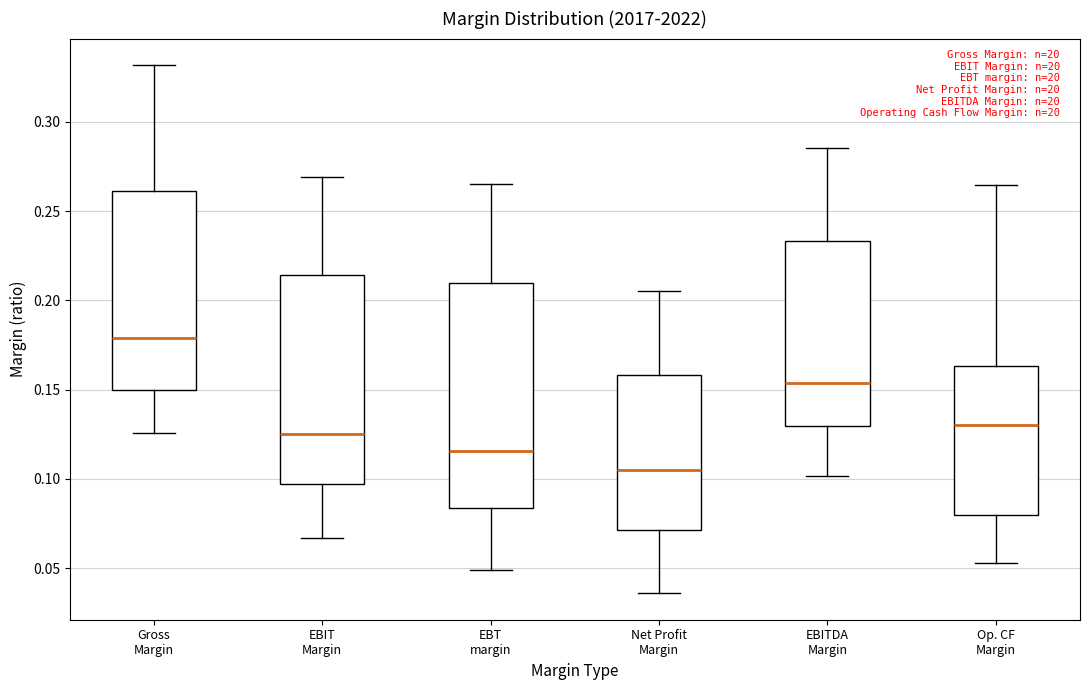

Which box is the tallest, from its lower edge to its upper edge?

EBT margin